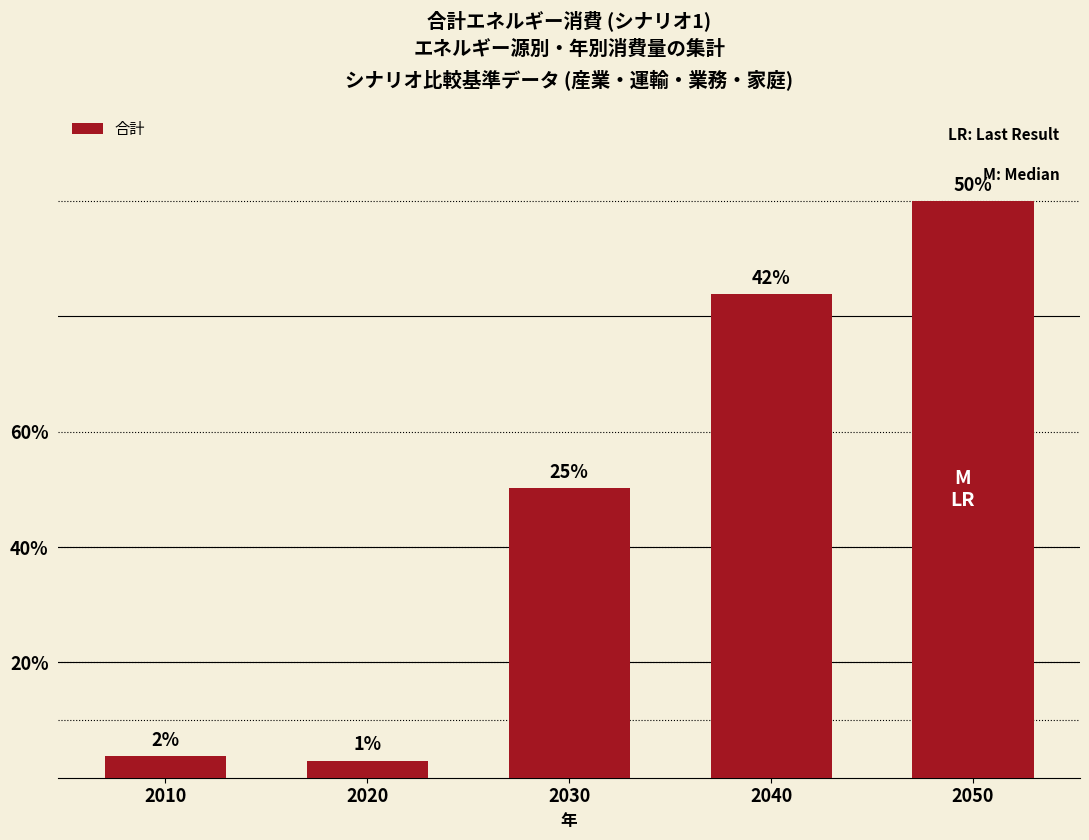

Are the bars horizontal?

No